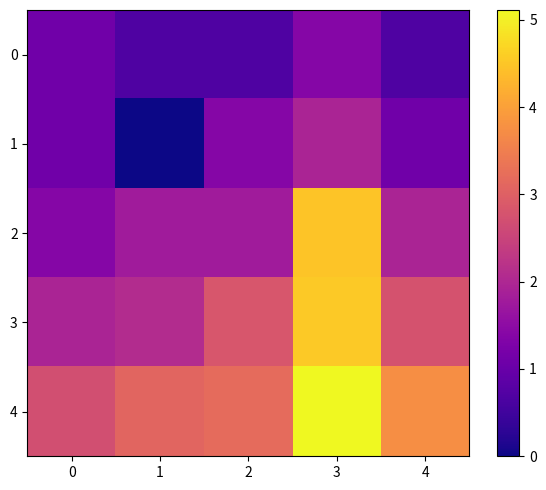

Reading left to right, extract all data points from this chart.

0: 0=1.1	1=0.7	2=0.7	3=1.4	4=0.7
1: 0=1.1	1=0.0	2=1.4	3=1.9	4=1.1
2: 0=1.4	1=1.8	2=1.8	3=4.5	4=1.9
3: 0=1.9	1=2.1	2=2.8	3=4.5	4=2.8
4: 0=2.7	1=3.1	2=3.2	3=5.1	4=3.7